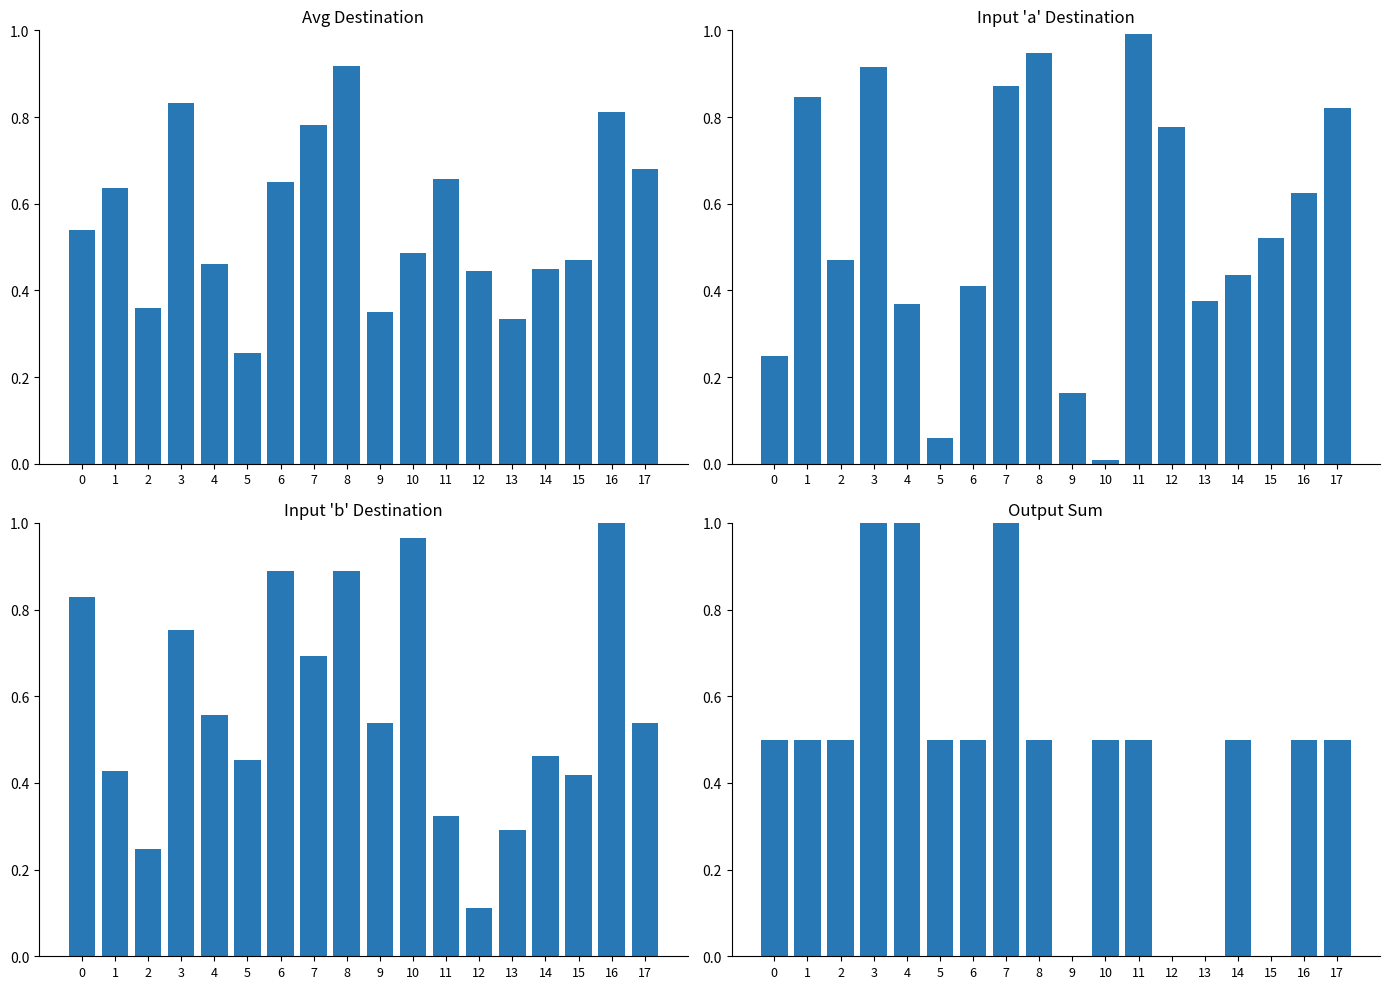

How many bars are there in each group?

4